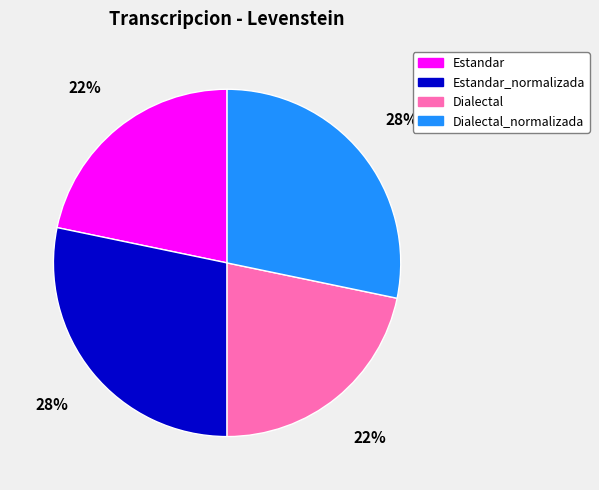

Approximately how many times larger is the value at Estandar compared to Dialectal?

1.0